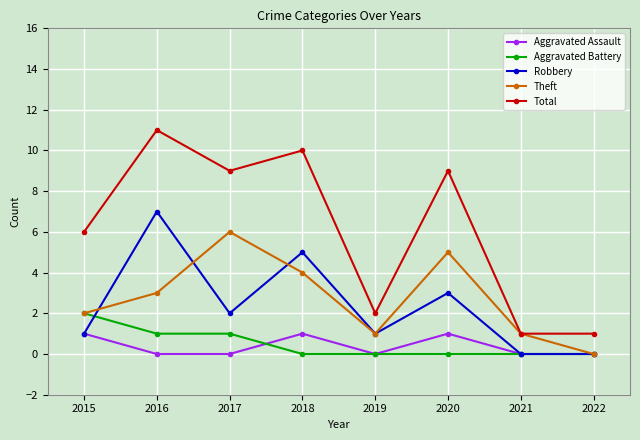

The value of Aggravated Battery at 2018 is 1. True or false?

False